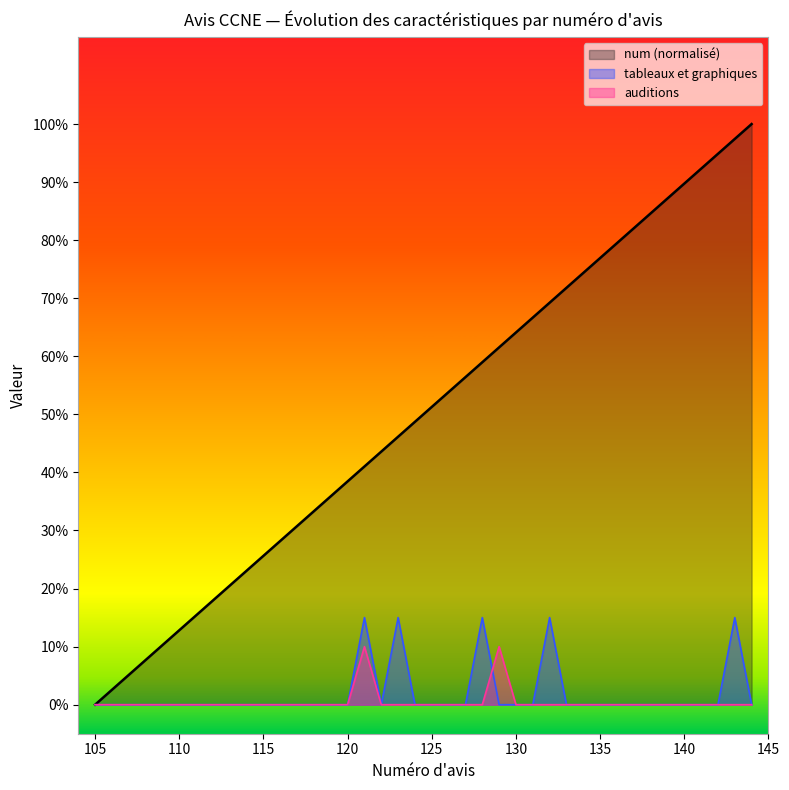

Rank the categories by auditions value from highest to lowest.

129, 121, 144, 143, 142, 141, 140, 139, 138, 137, 136, 135, 134, 133, 132, 131, 130, 128, 127, 126, 125, 124, 123, 122, 120, 119, 118, 117, 116, 115, 114, 113, 112, 111, 110, 109, 108, 107, 106, 105